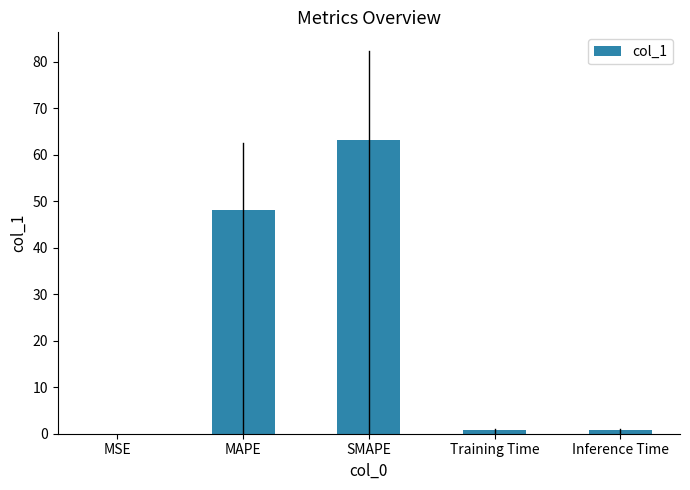

Which has a higher value, MSE or MAPE?

MAPE